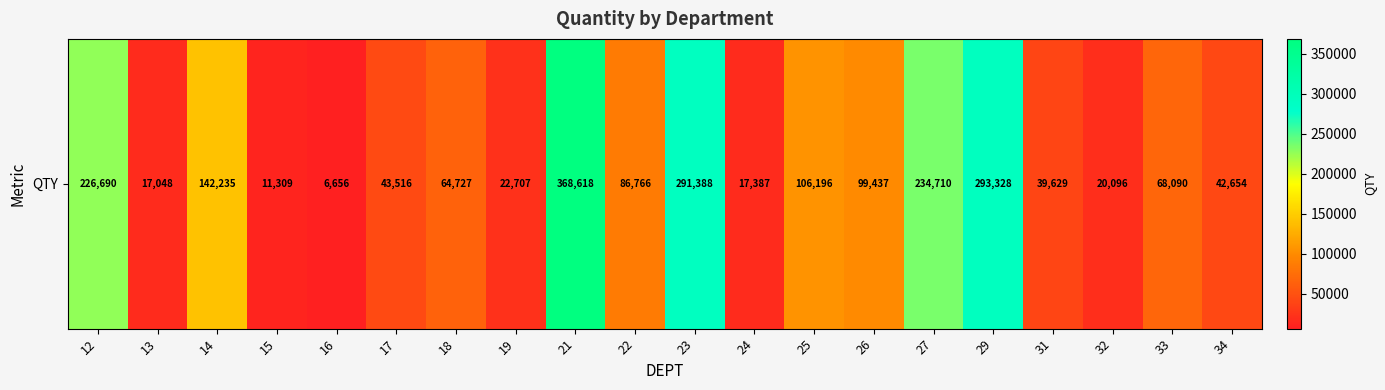

List the labels in order of value, largest first.

21, 29, 23, 27, 12, 14, 25, 26, 22, 33, 18, 17, 34, 31, 19, 32, 24, 13, 15, 16